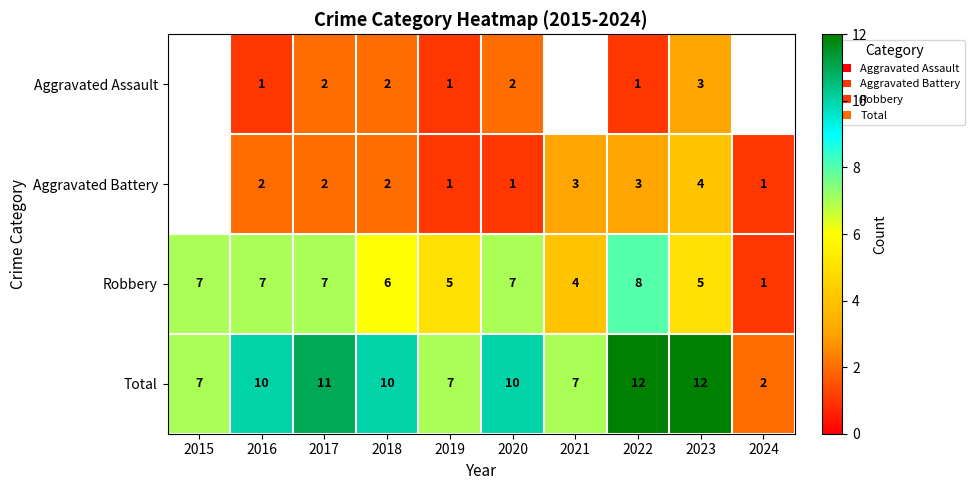

Is the value of Aggravated Battery at 2021 greater than the value of Total at 2024?

Yes